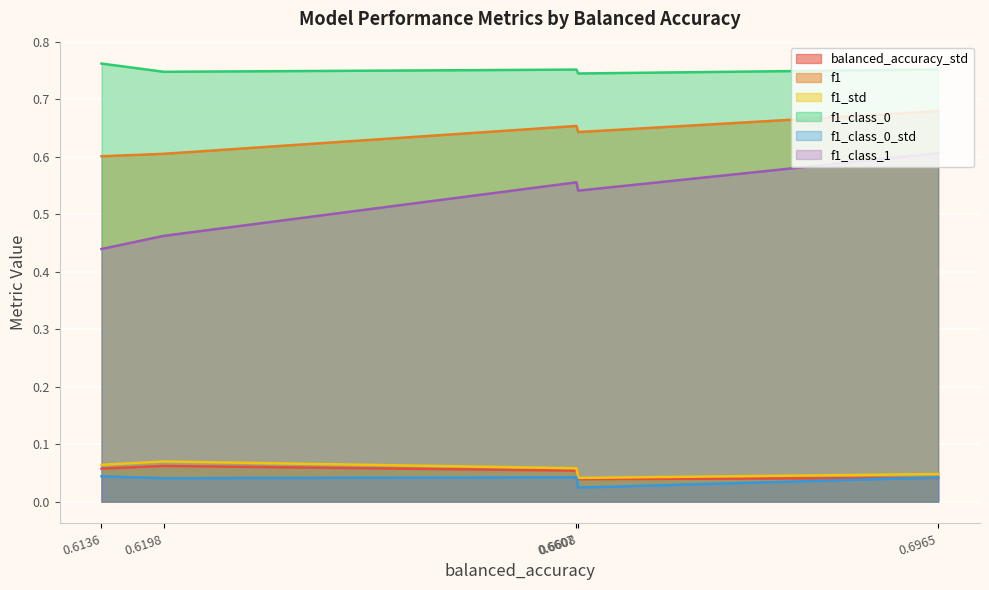

Which series changed the most between 0.6197777777777778 and 0.6136111111111109?

f1_class_1